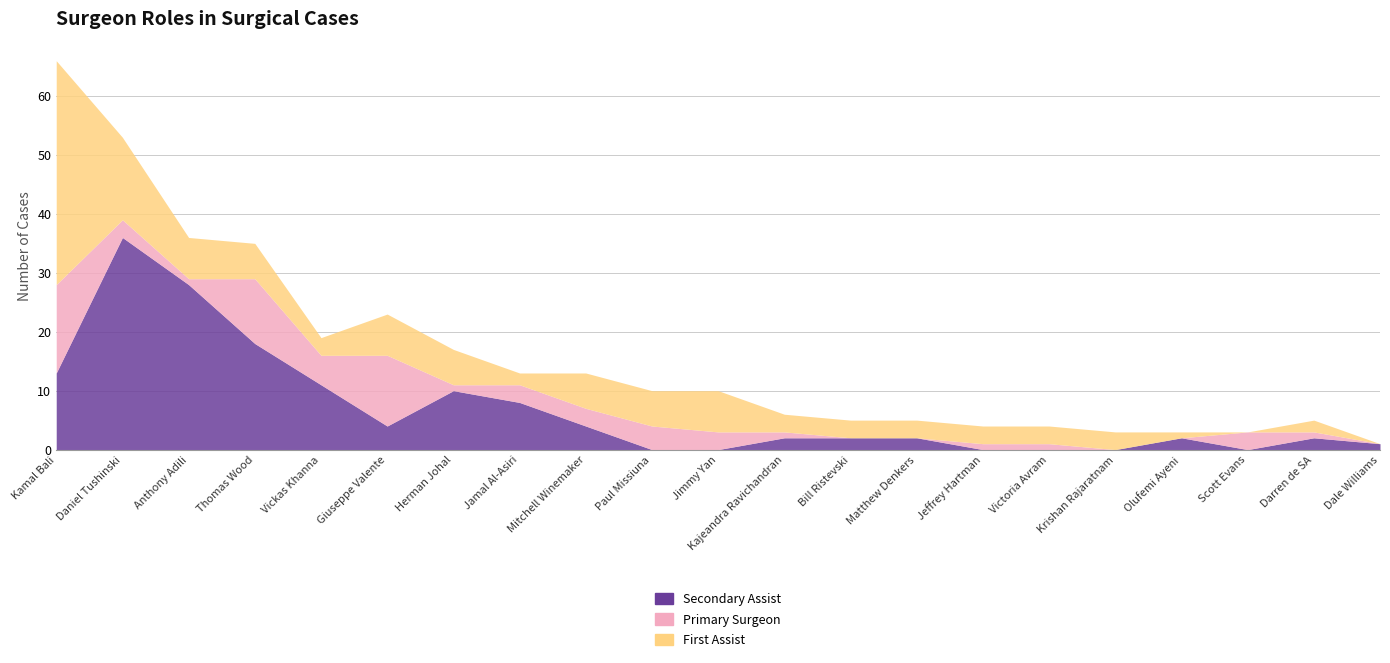

True or false: Primary Surgeon has more than 2 interior local peaks.

True